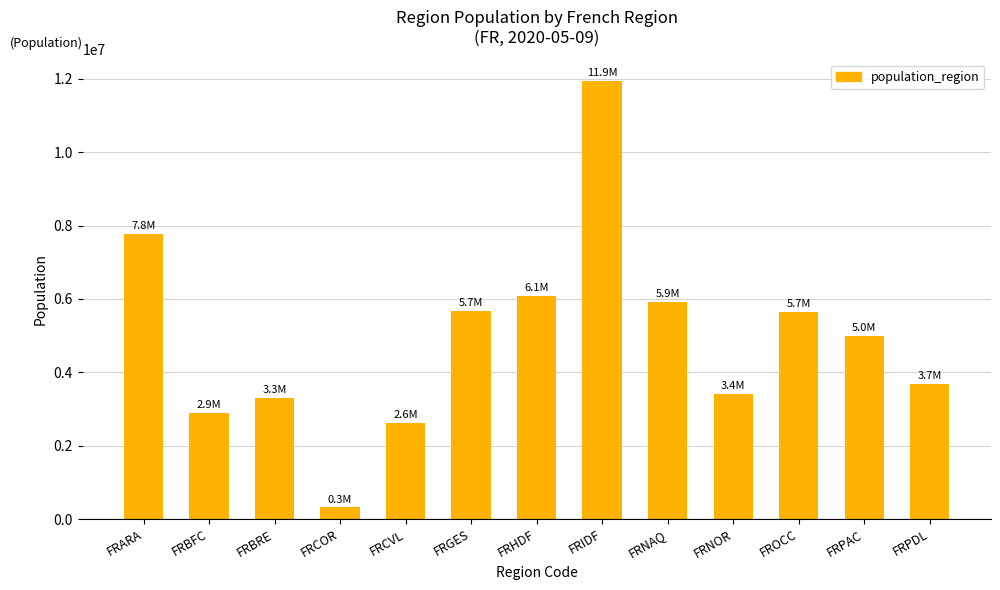

What value does the data have at FRCOR?

314867